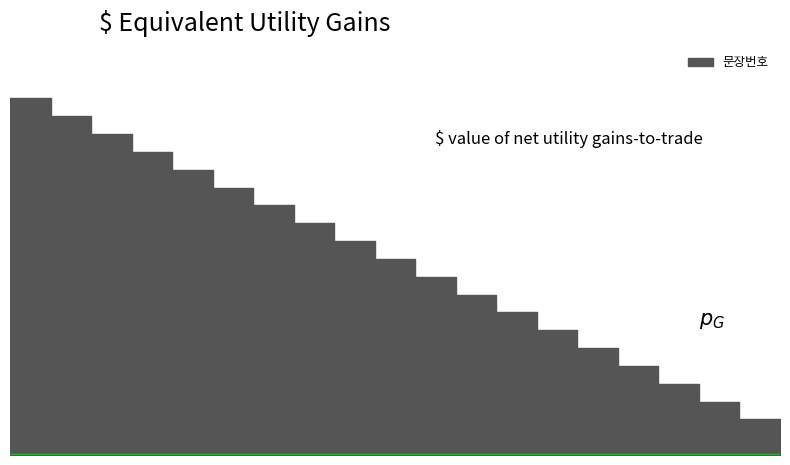

At which label does the data first exceed 11?

1